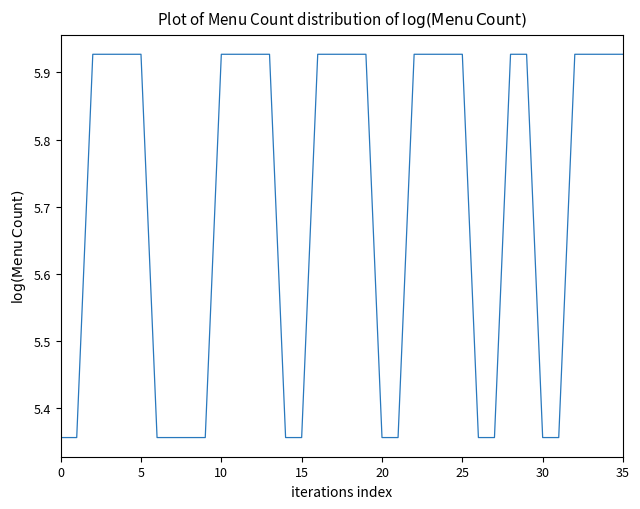

How many series are shown in this chart?

1